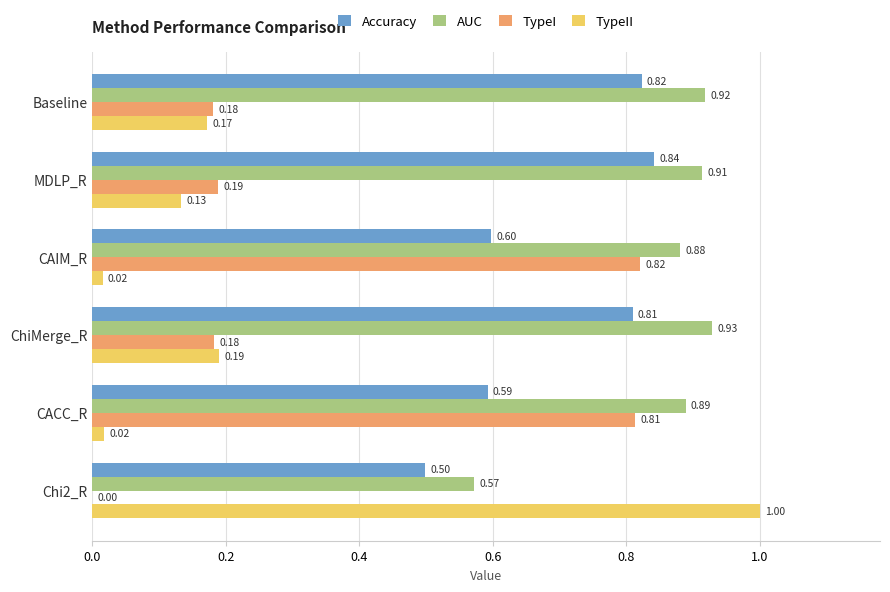

Between CAIM_R and ChiMerge_R, which series saw the biggest shift?

TypeI